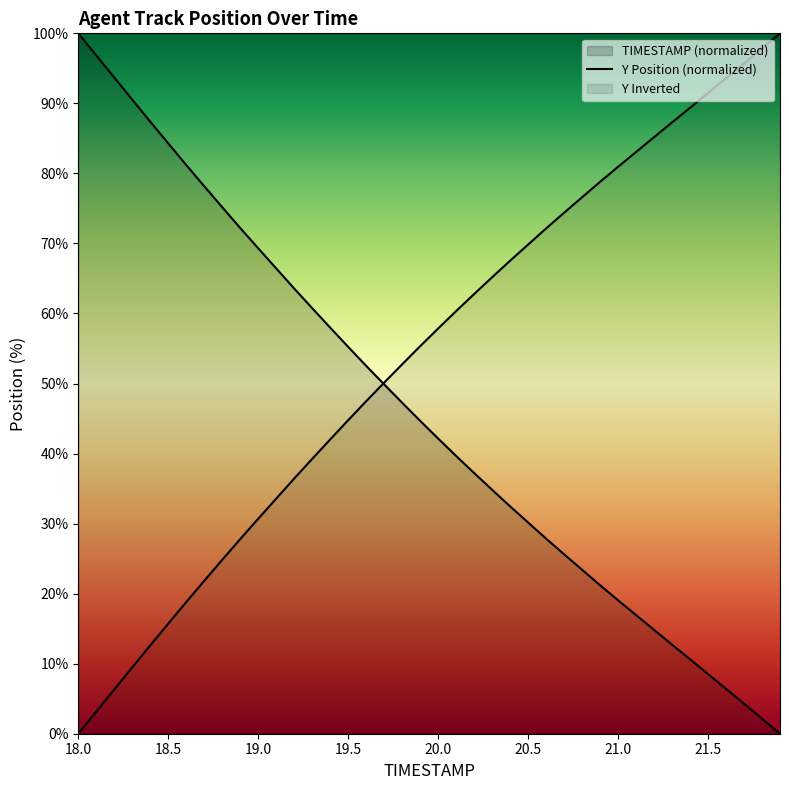

How many lines are shown in the chart?

2